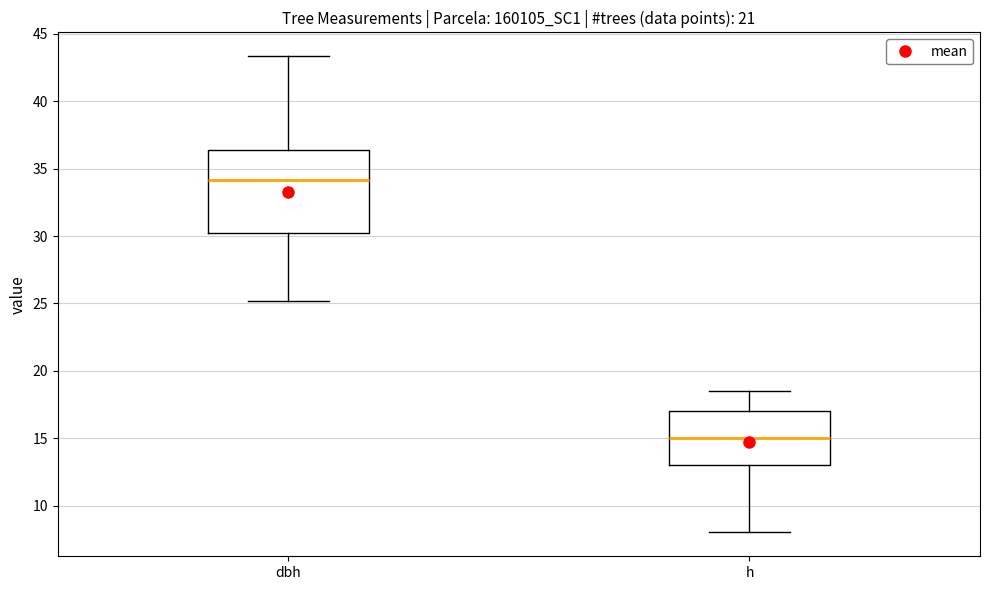

Which box's median line is the lowest?

h